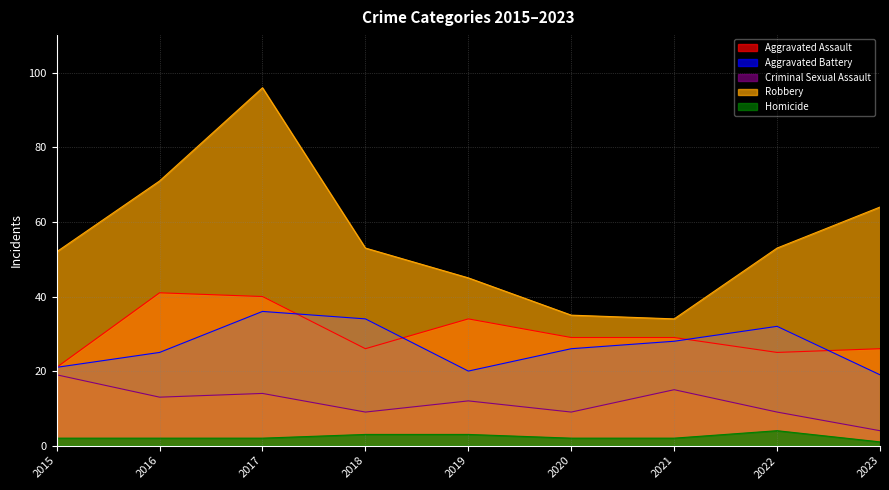

What are all the series names shown in the legend?

Aggravated Assault, Aggravated Battery, Criminal Sexual Assault, Robbery, Homicide